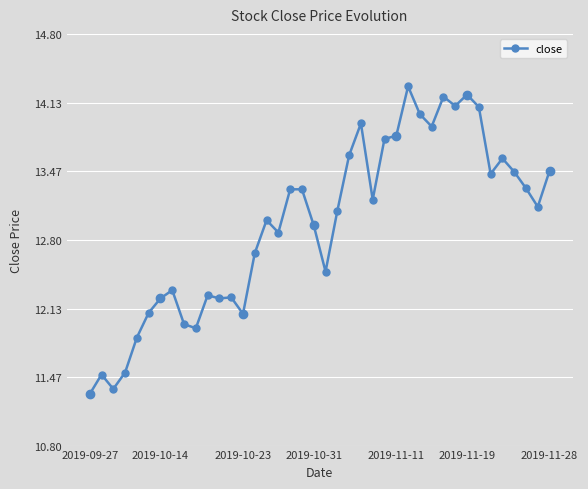

What is the difference between the second highest and second lowest values?

2.9